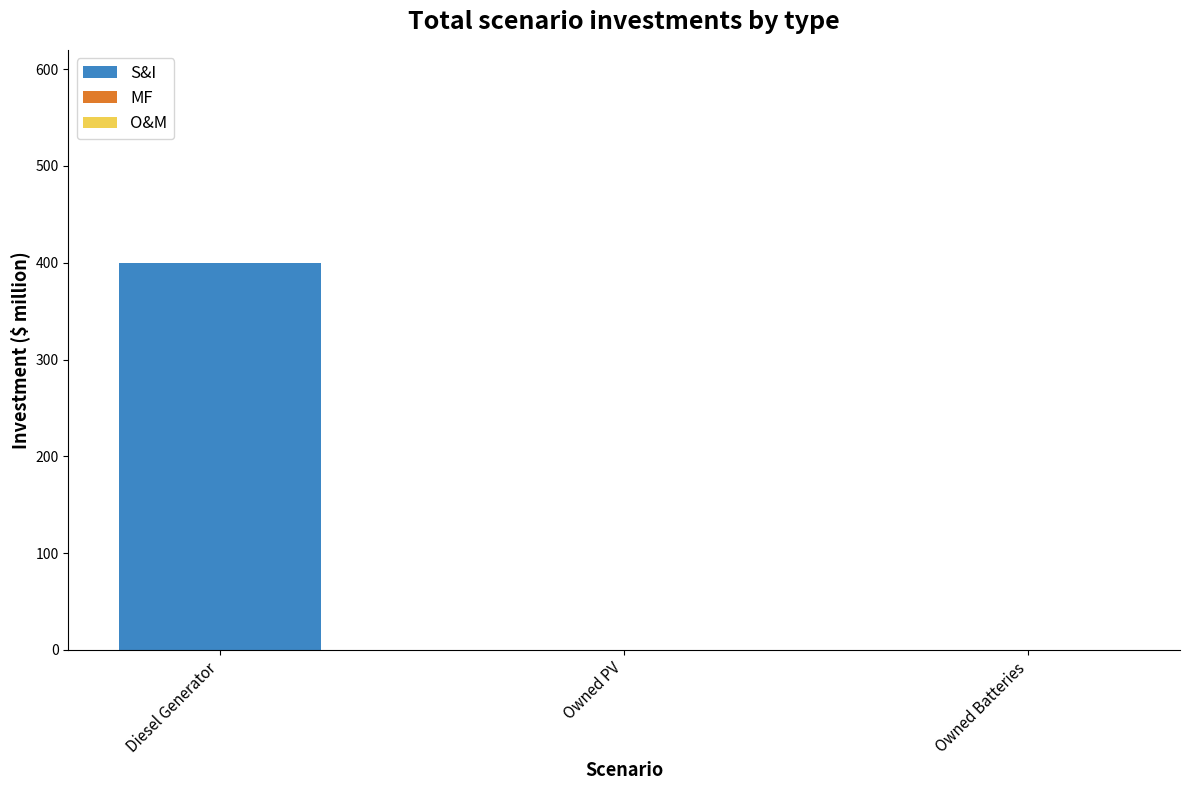

Are the bars horizontal?

No